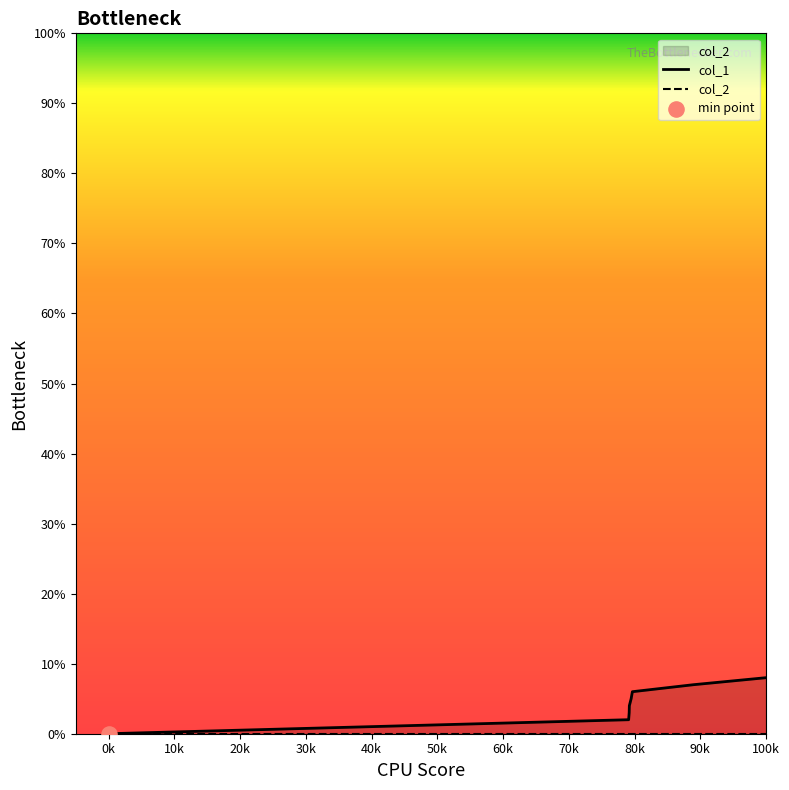

At how many categories does at least one series exceed 2?

6